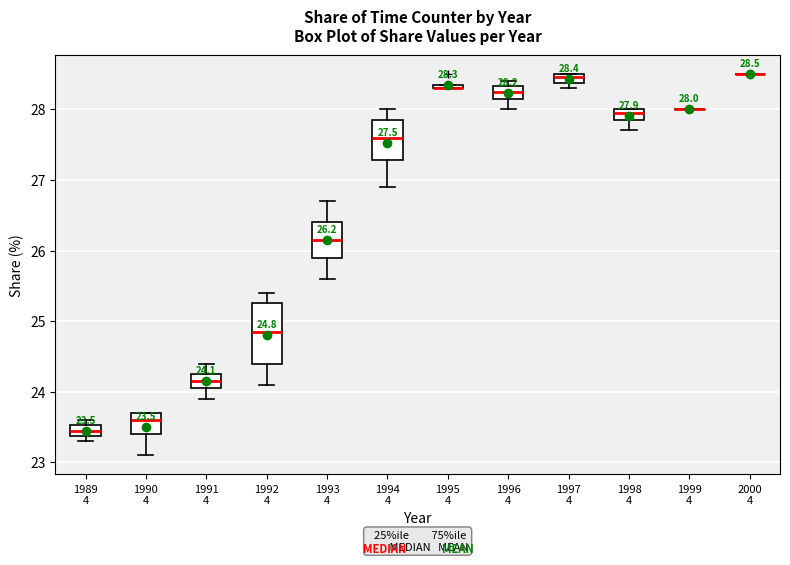

Comparing the boxes themselves (not the whiskers), which one is the tallest?

1992 4